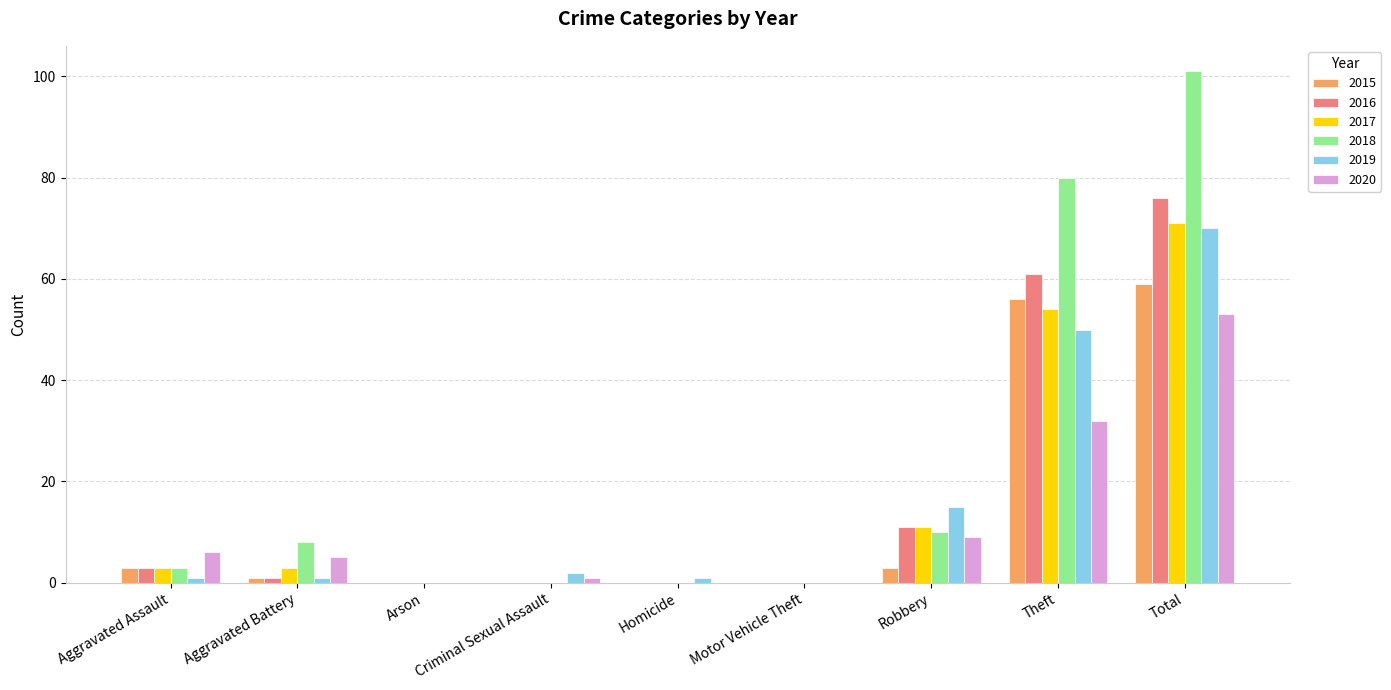

Which category has the highest value in the 2019 series?

Total